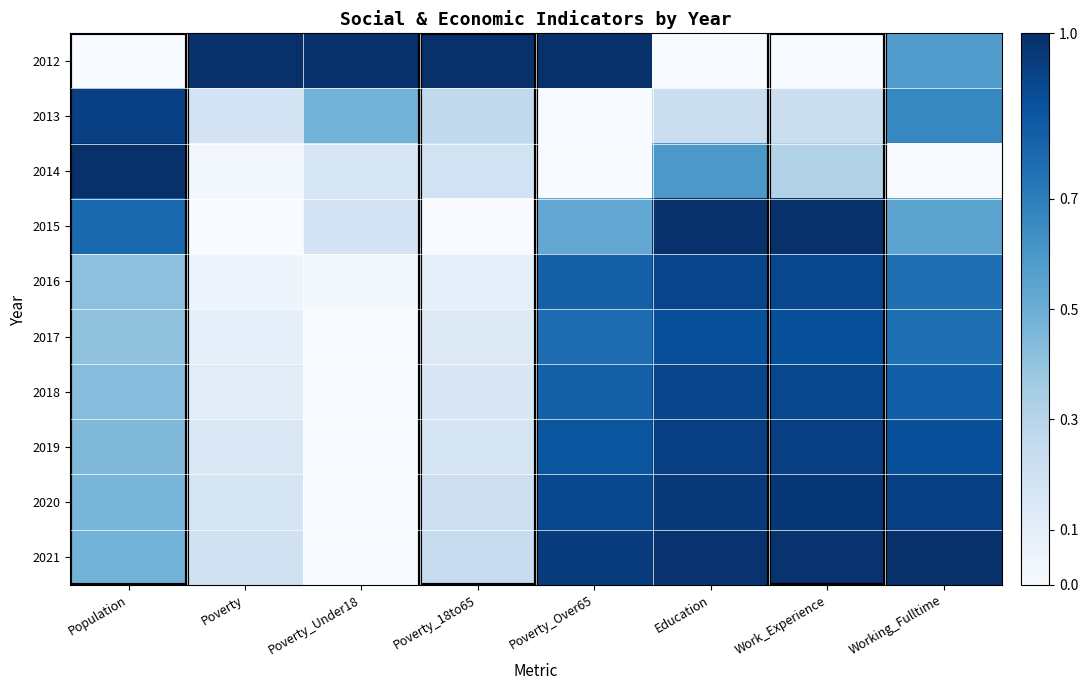

Reading left to right, list all the values displayed in this chart.

2012: Population=0.0	Poverty=1.0	Poverty_Under18=1.0	Poverty_18to65=1.0	Poverty_Over65=1.0	Education=0.0	Work_Experience=0.0	Working_Fulltime=0.6
2013: Population=0.9	Poverty=0.2	Poverty_Under18=0.5	Poverty_18to65=0.3	Poverty_Over65=0.0	Education=0.2	Work_Experience=0.2	Working_Fulltime=0.7
2014: Population=1.0	Poverty=0.0	Poverty_Under18=0.2	Poverty_18to65=0.2	Poverty_Over65=0.0	Education=0.6	Work_Experience=0.3	Working_Fulltime=0.0
2015: Population=0.8	Poverty=0.0	Poverty_Under18=0.2	Poverty_18to65=0.0	Poverty_Over65=0.5	Education=1.0	Work_Experience=1.0	Working_Fulltime=0.5
2016: Population=0.4	Poverty=0.0	Poverty_Under18=0.0	Poverty_18to65=0.1	Poverty_Over65=0.8	Education=0.9	Work_Experience=0.9	Working_Fulltime=0.8
2017: Population=0.4	Poverty=0.1	Poverty_Under18=0.0	Poverty_18to65=0.1	Poverty_Over65=0.8	Education=0.9	Work_Experience=0.9	Working_Fulltime=0.8
2018: Population=0.4	Poverty=0.1	Poverty_Under18=0.0	Poverty_18to65=0.1	Poverty_Over65=0.8	Education=0.9	Work_Experience=0.9	Working_Fulltime=0.8
2019: Population=0.4	Poverty=0.1	Poverty_Under18=0.0	Poverty_18to65=0.2	Poverty_Over65=0.9	Education=0.9	Work_Experience=0.9	Working_Fulltime=0.9
2020: Population=0.5	Poverty=0.2	Poverty_Under18=0.0	Poverty_18to65=0.2	Poverty_Over65=0.9	Education=1.0	Work_Experience=1.0	Working_Fulltime=0.9
2021: Population=0.5	Poverty=0.2	Poverty_Under18=0.0	Poverty_18to65=0.2	Poverty_Over65=1.0	Education=1.0	Work_Experience=1.0	Working_Fulltime=1.0